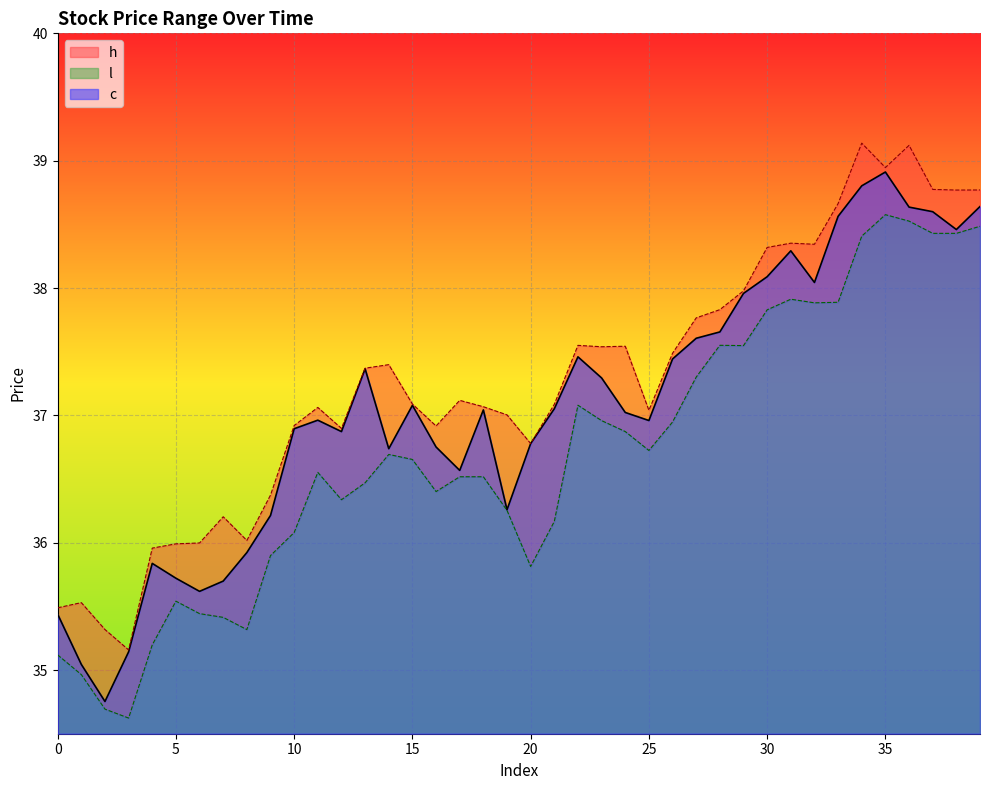

What are all the series names shown in the legend?

h, l, c